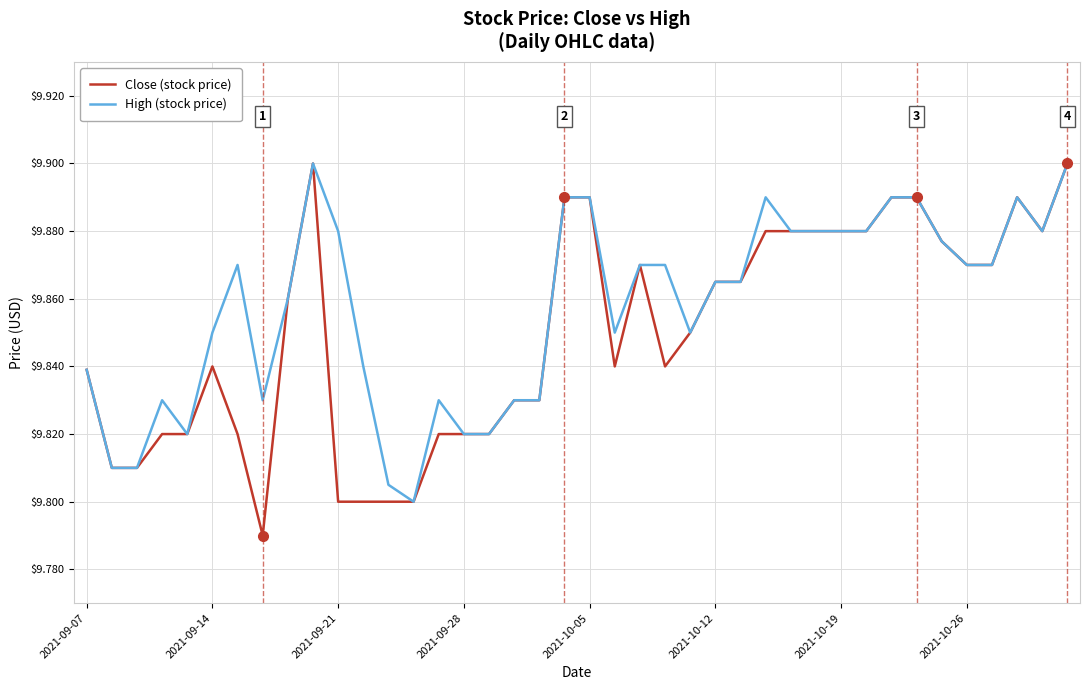

Rank the series by their average value, from lowest to highest.

Close (stock price), High (stock price)